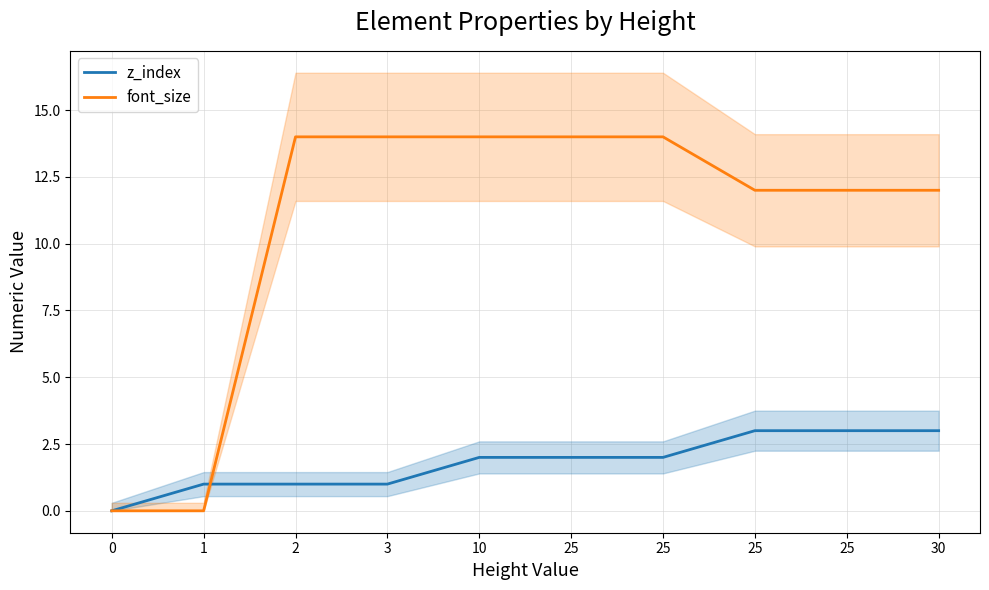

List the labels in order of font_size value, largest first.

2, 3, 10, 25, 25, 25, 25, 30, 0, 1